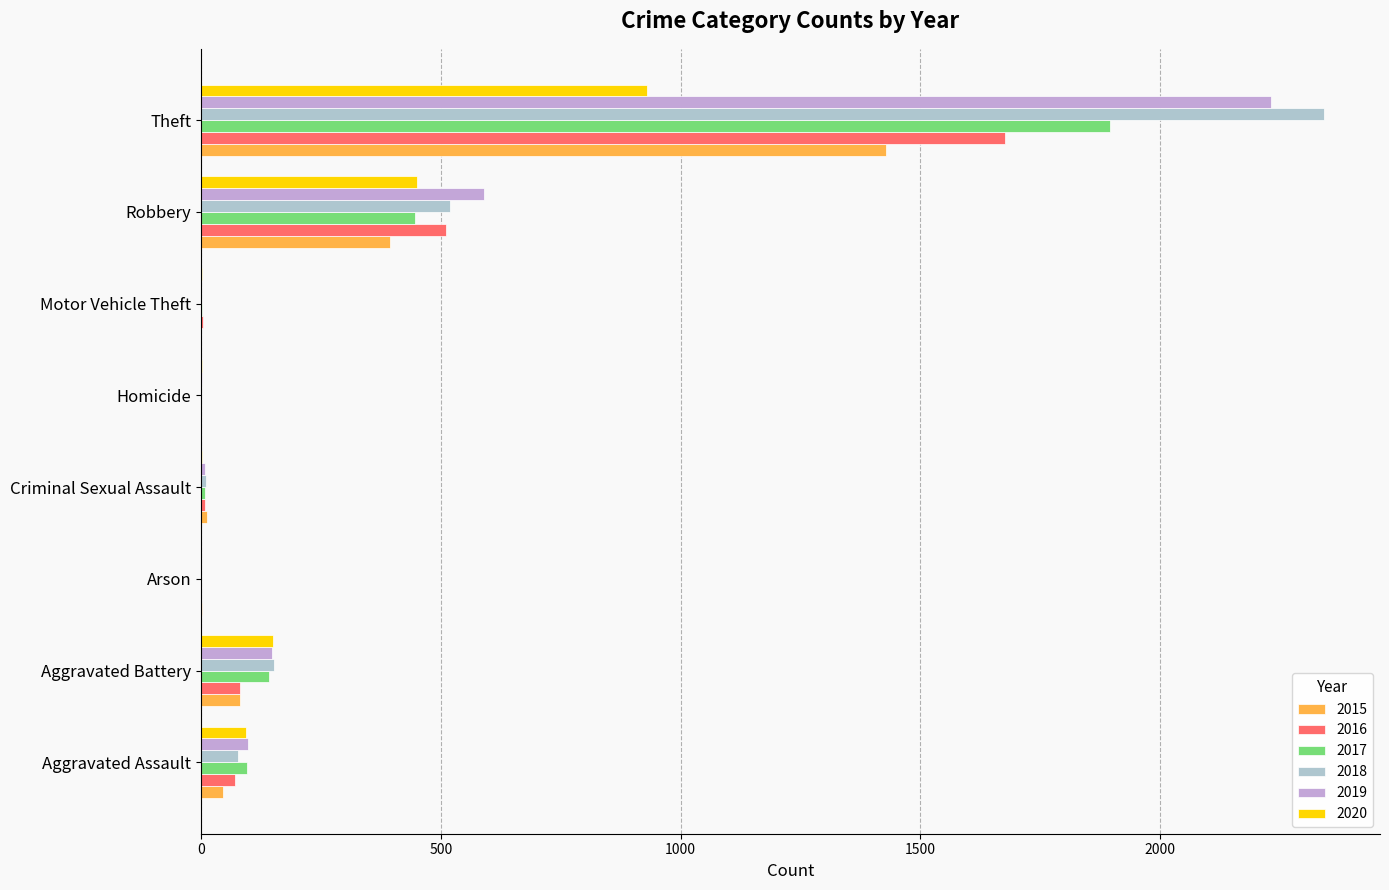

How many series are shown in this chart?

6